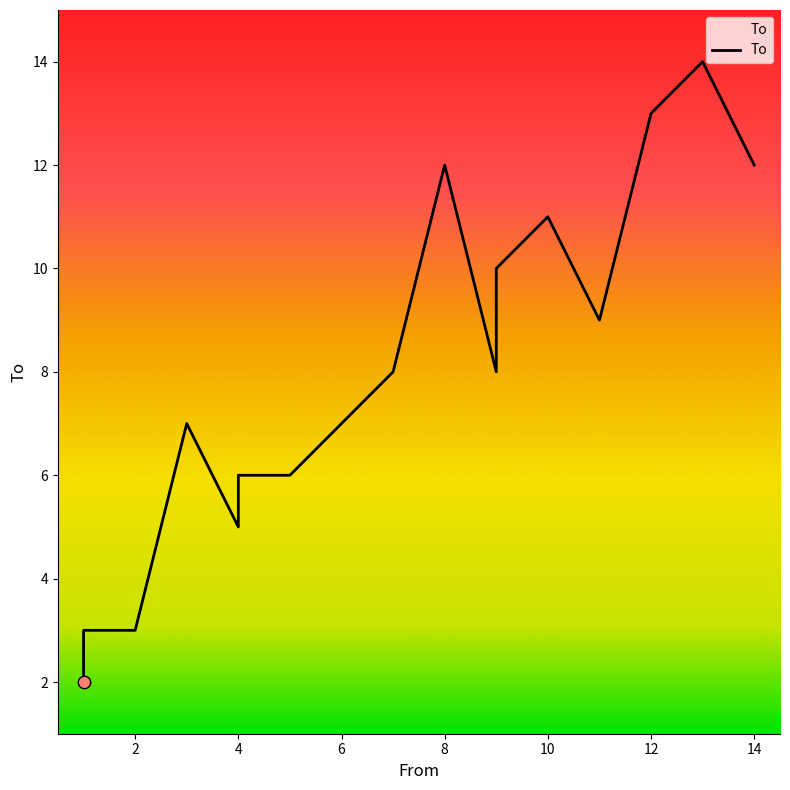

Between 13 and 8, which is larger?

13